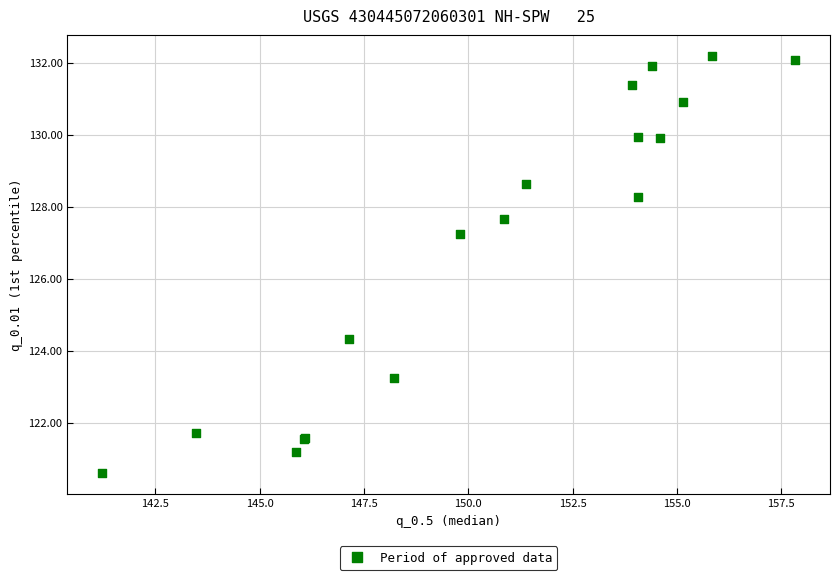

What Y value in the scatter plot is closest to 126?

127.3